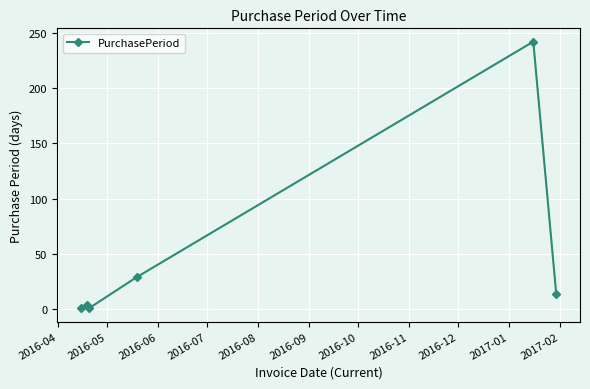

What is the greatest value displayed?

242